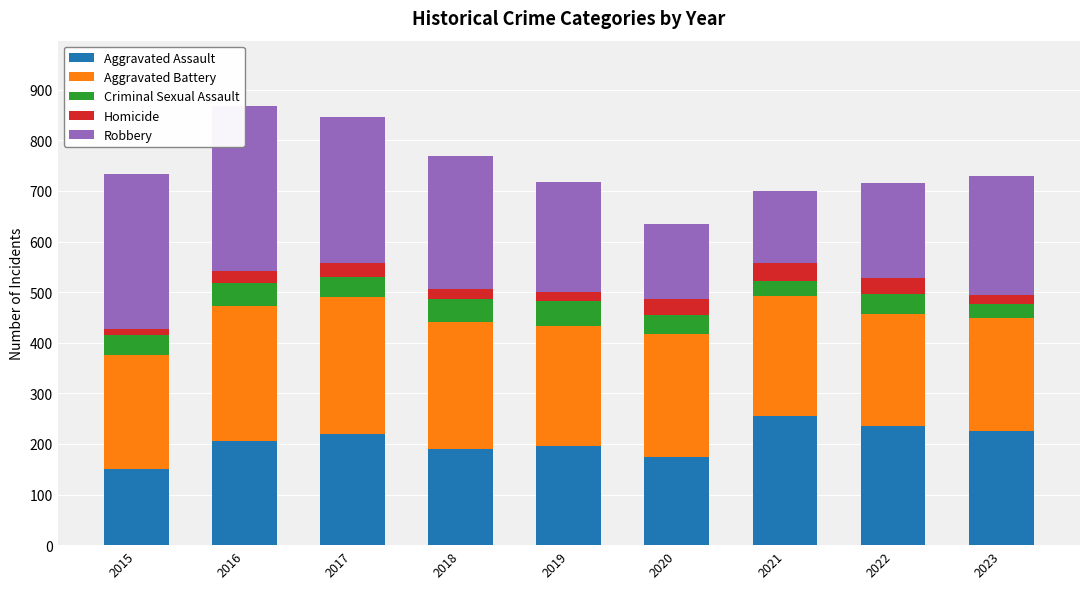

Which category has the highest value in the Aggravated Assault series?

2021